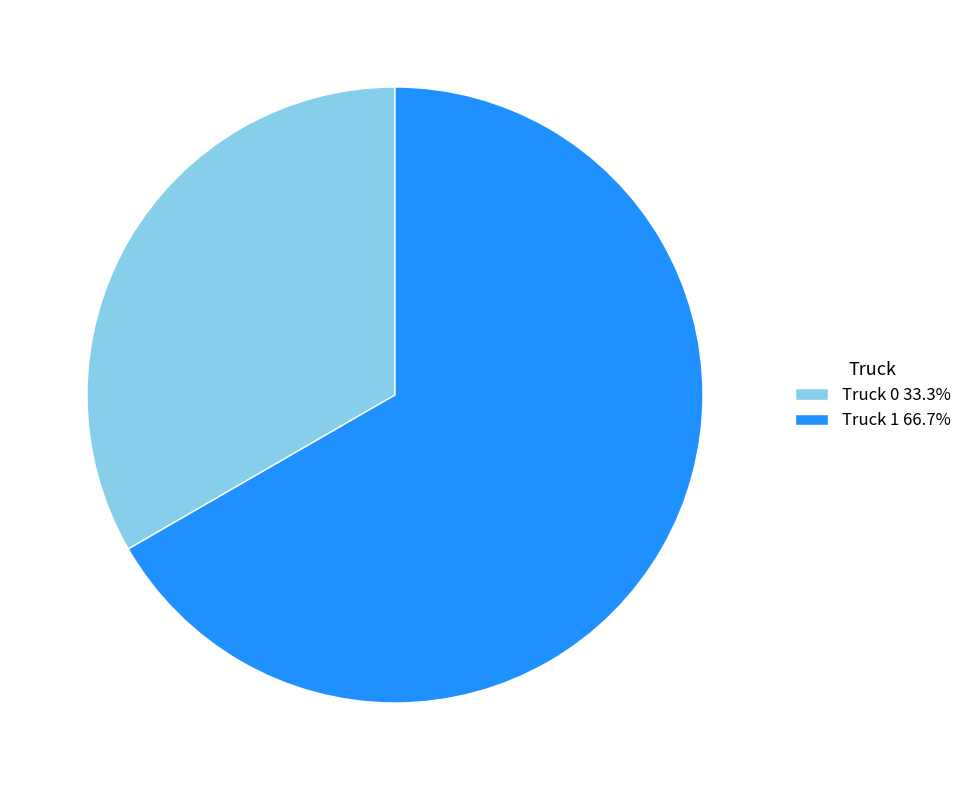

How many segments does this pie chart have?

2